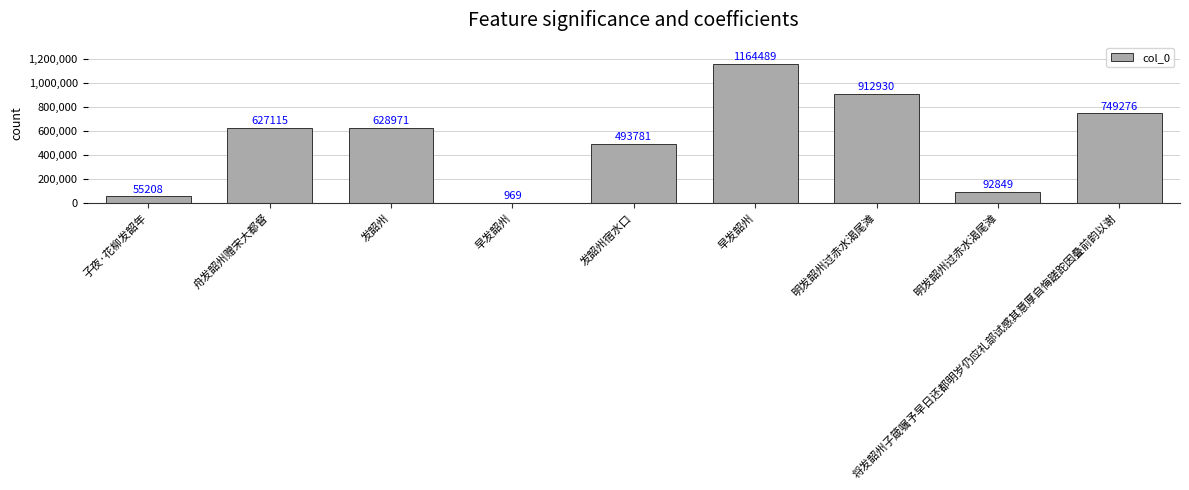

What is the difference between the maximum and minimum values?

1163520